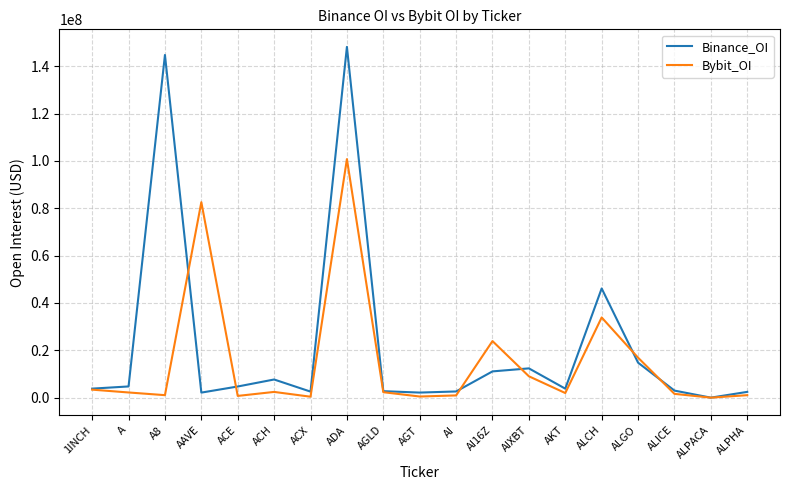

Is this an area chart (filled region under the line)?

No